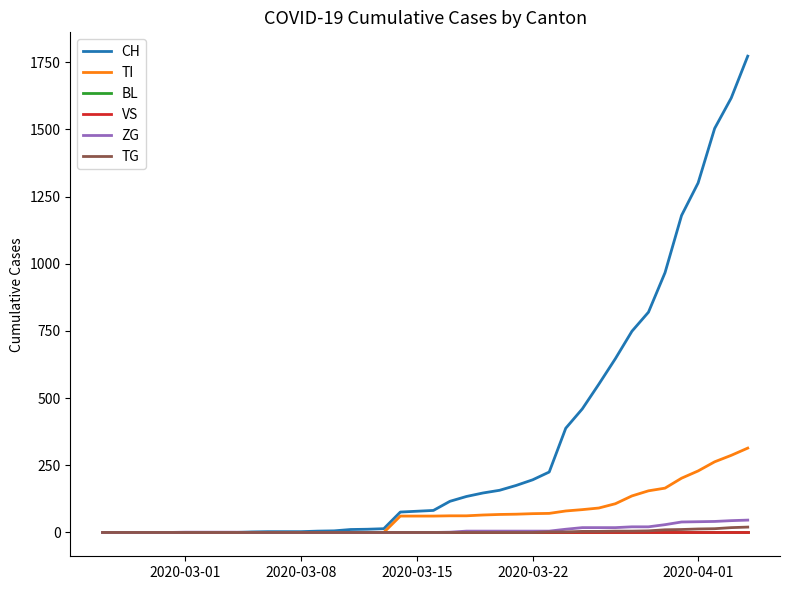

True or false: TI has more than 1 interior local peaks.

False